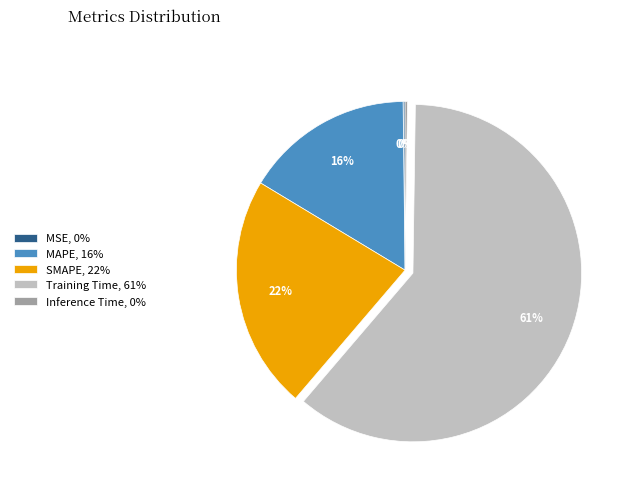

Is it true that Training Time is 61% of the pie?

True